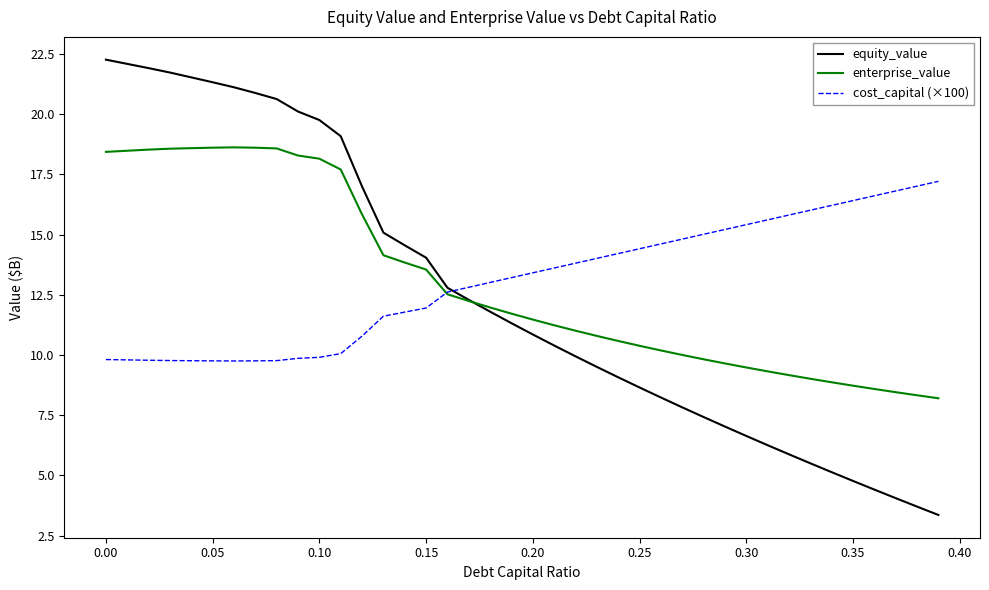

Which series has the largest range (max minus min)?

equity_value